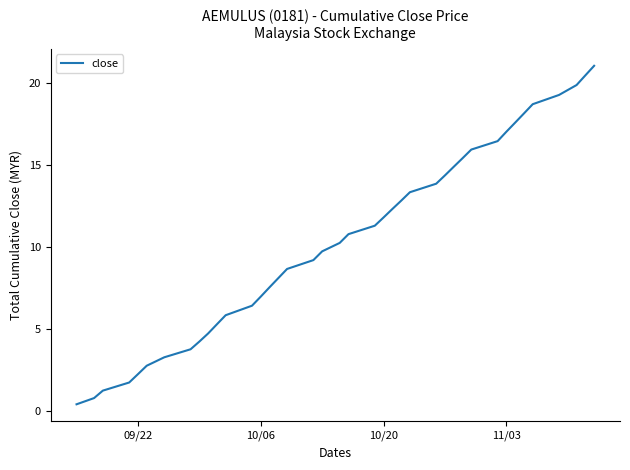

What is the difference between the second highest and minimum values?

20.1